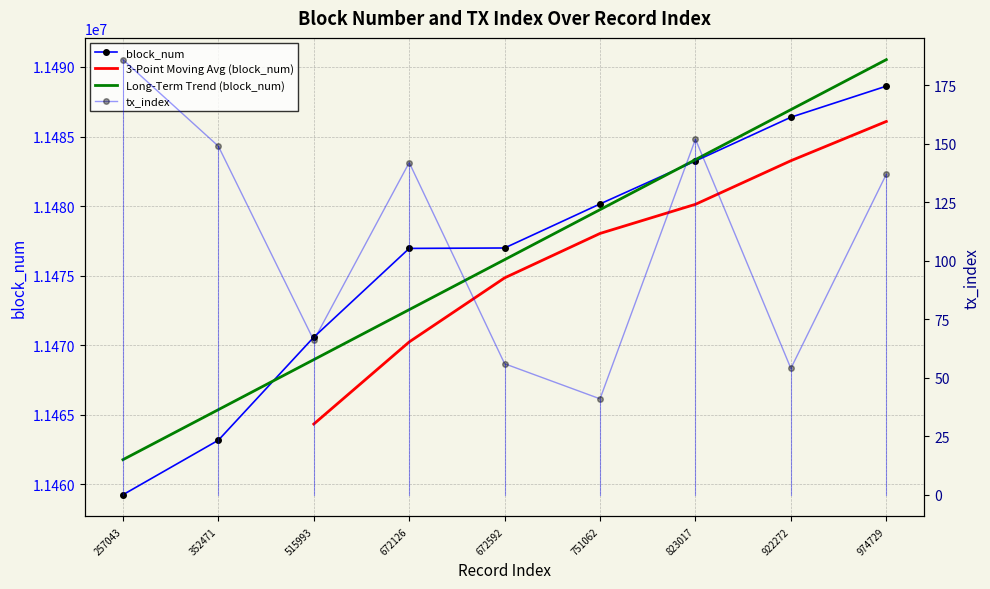

Reading right to left, extract all data points from this chart.

block_num: 11488620	11486386	11483239	11480151	11476984	11476954	11470570	11463162	11459242
tx_index: 137	54	152	41	56	142	66	149	186